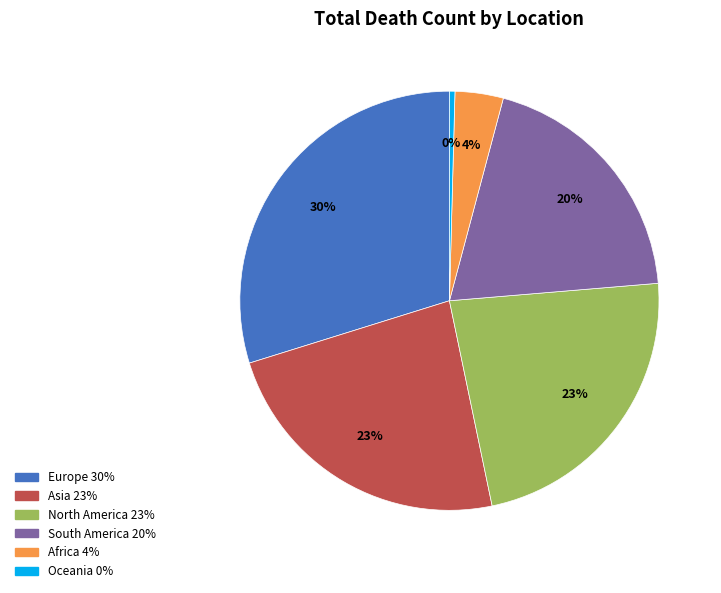

How many segments does this pie chart have?

6